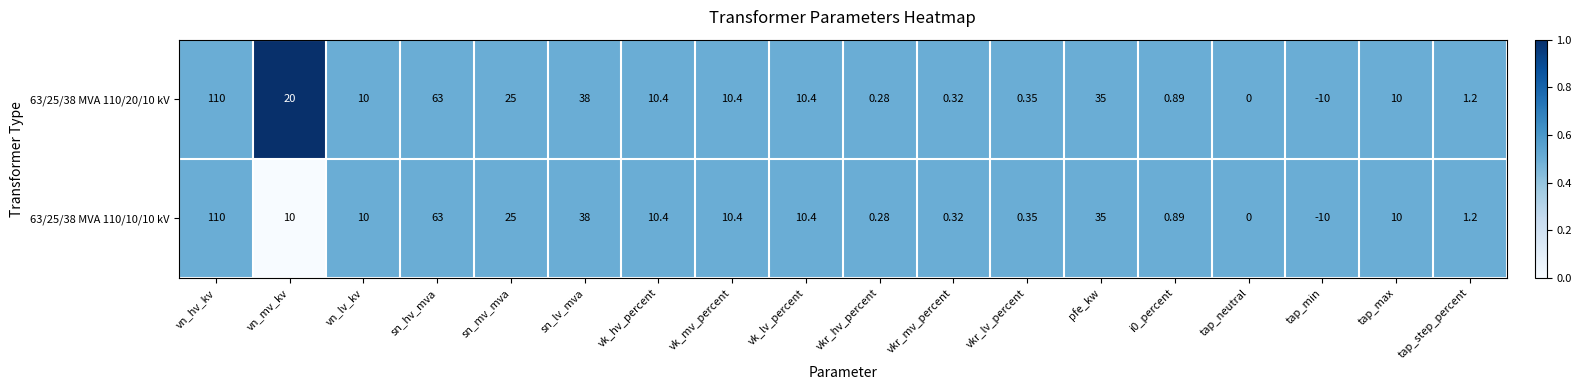

At which category is the sum across all series the highest?

vn_hv_kv